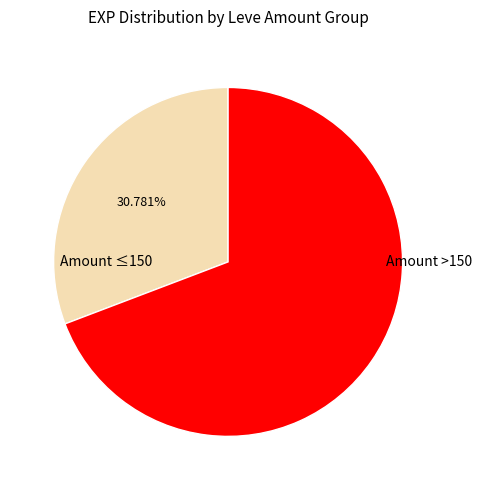

Approximately how many times larger is the value at Amount >150 compared to Amount ≤150?

2.2